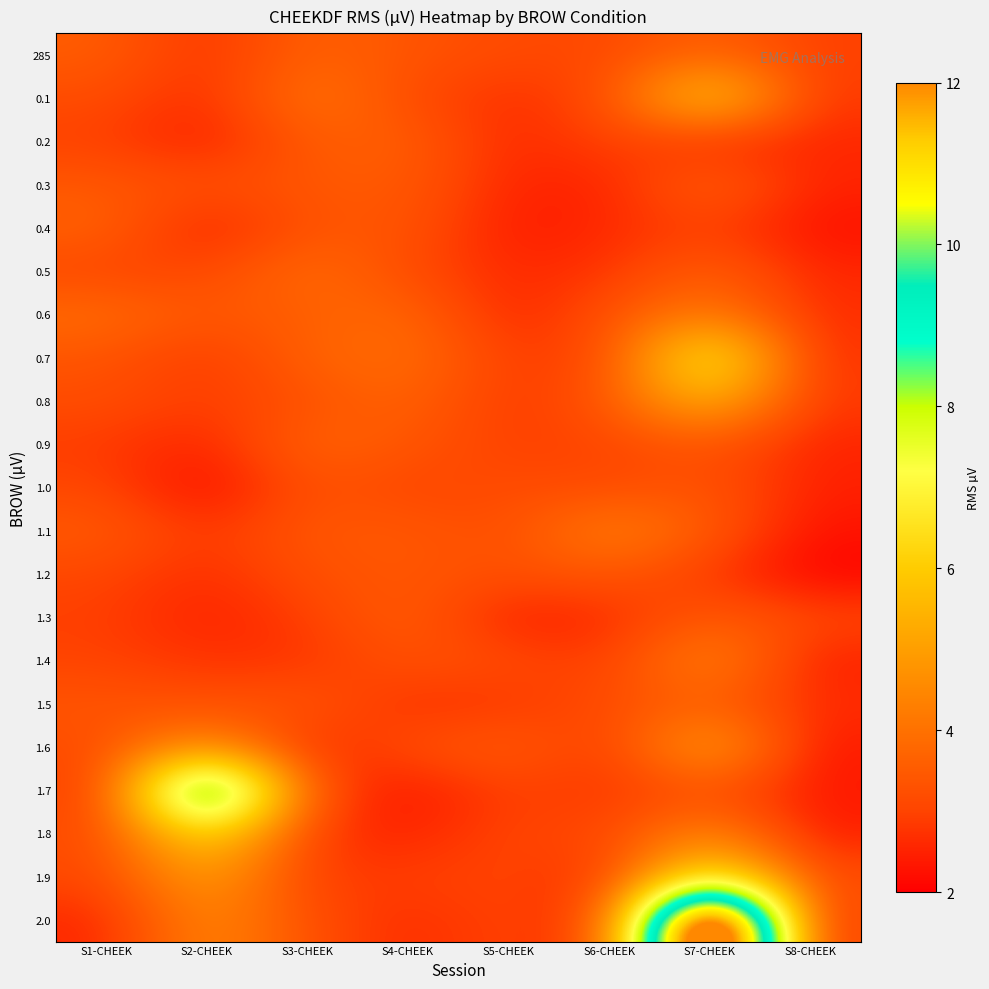

Rank the series at S4-CHEEK from lowest to highest value.

1.7, 1.8, 2.0, 1.5, 1.9, 1.0, 0.1, 0.5, 1.6, 1.4, 285, 0.9, 0.4, 1.2, 1.1, 0.3, 0.2, 1.3, 0.8, 0.6, 0.7